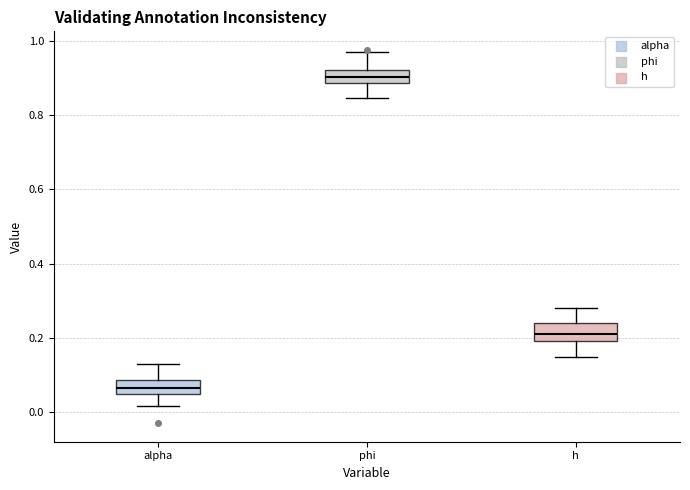

Where is the upper edge of the box for h on the y-axis? The values are not printed on the chart, so give them approximately, as read against the axis.

0.24